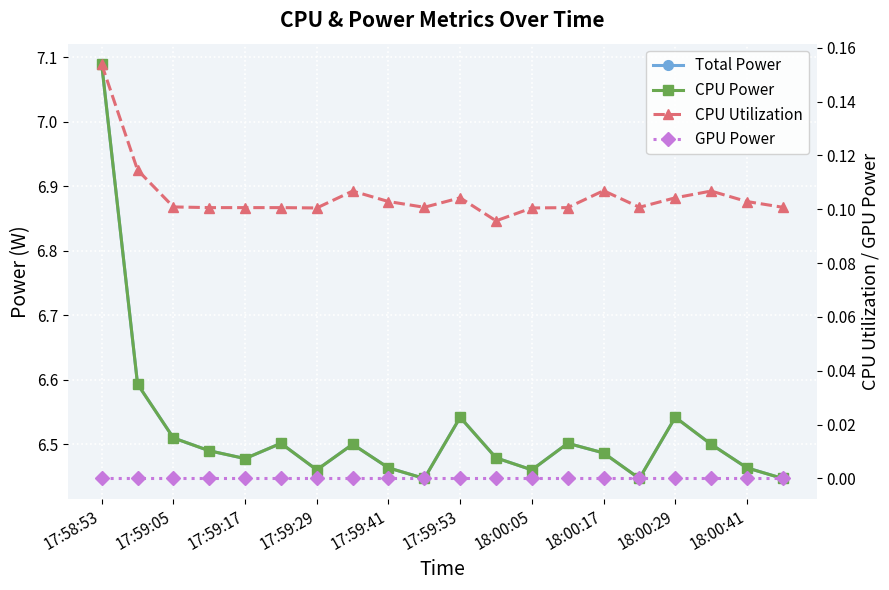

How many lines are shown in the chart?

4